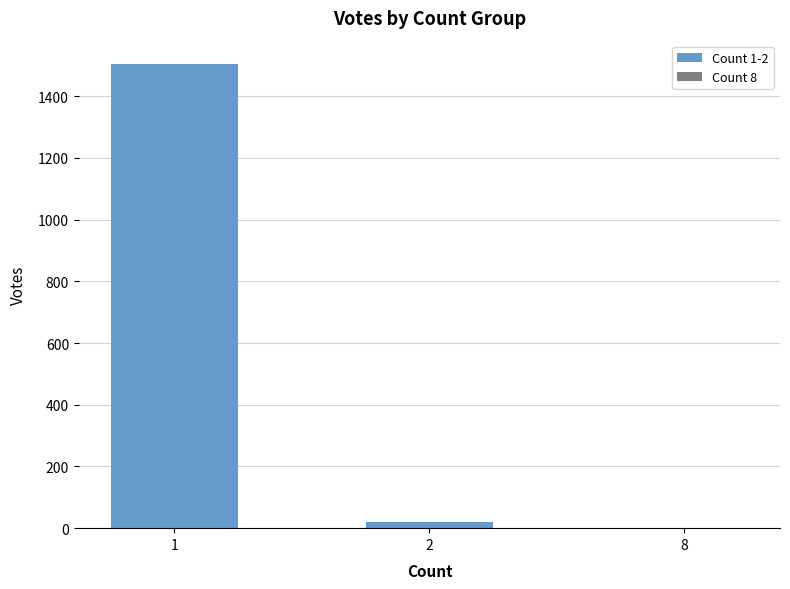

The value at 1 is 1505. True or false?

True